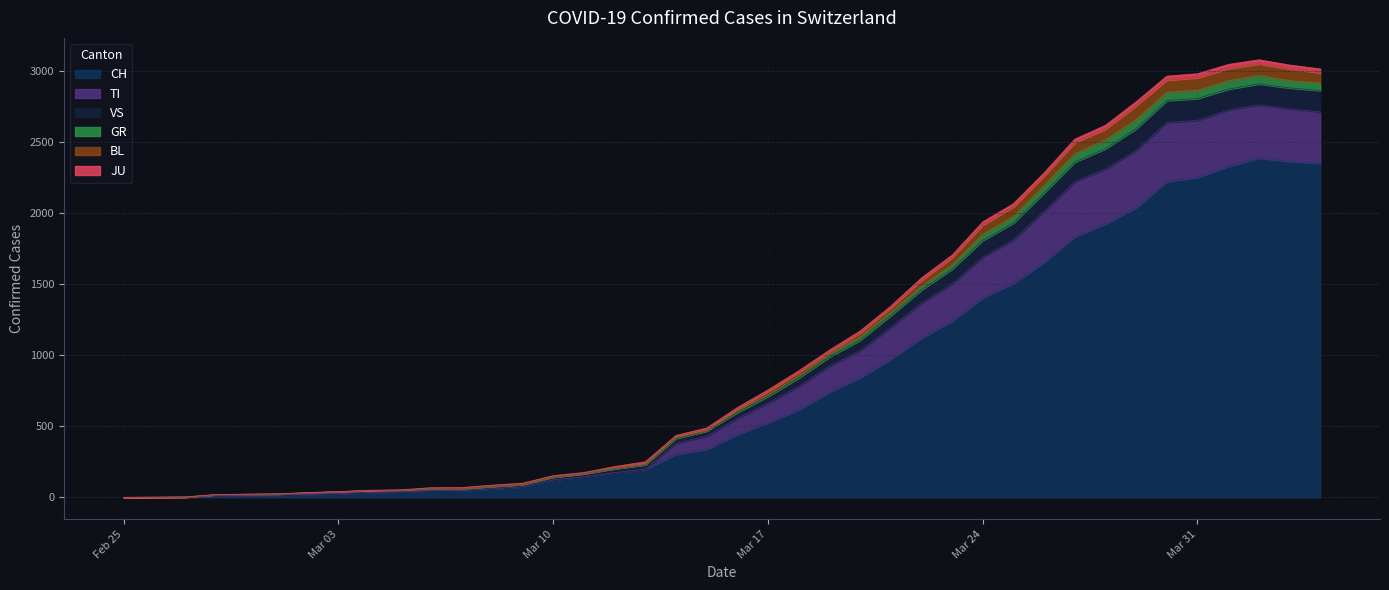

At which label is VS closest to 1454?

2020-03-22